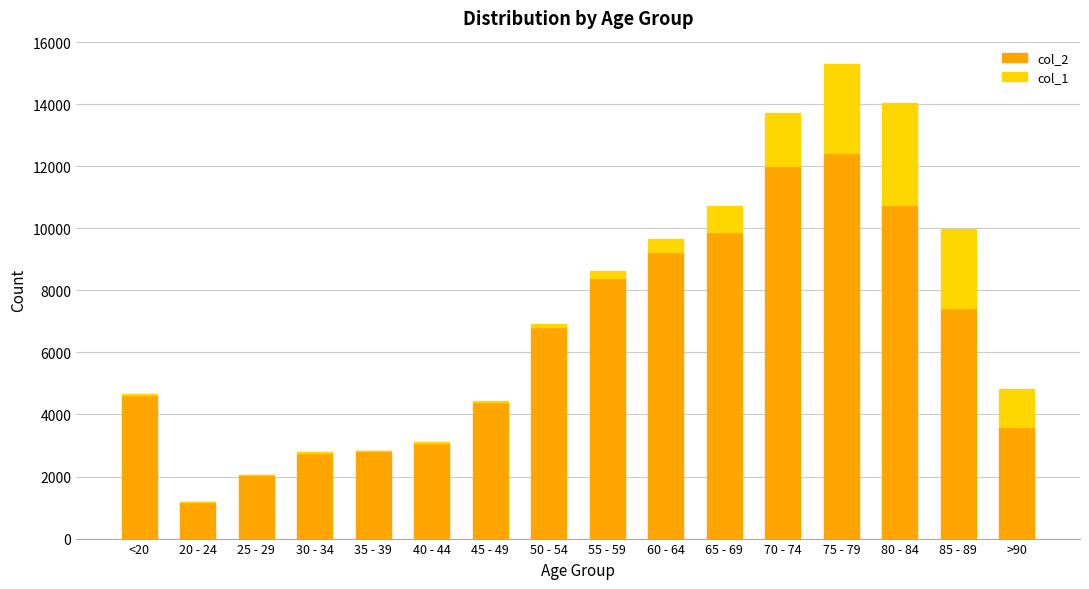

At which category is the sum across all series the highest?

75 - 79